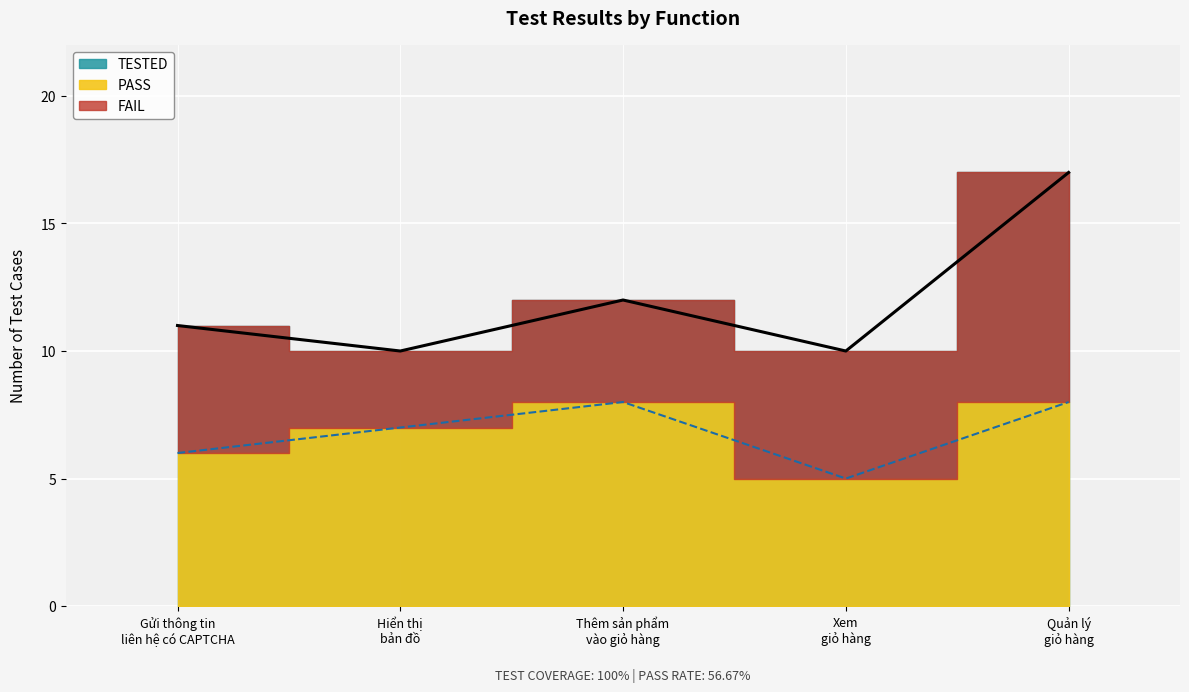

True or false: TESTED and PASS cross at least once.

False